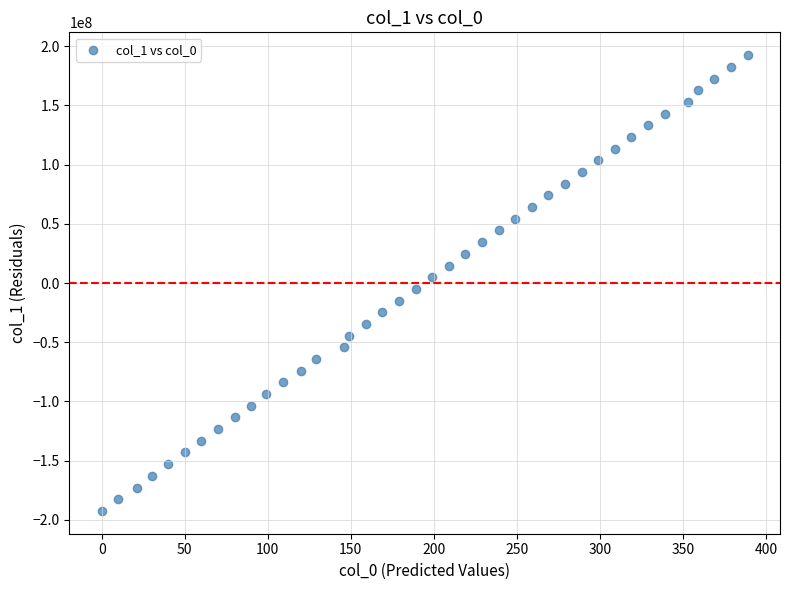

What is the range of Y values (max minus min)?

384840233.0